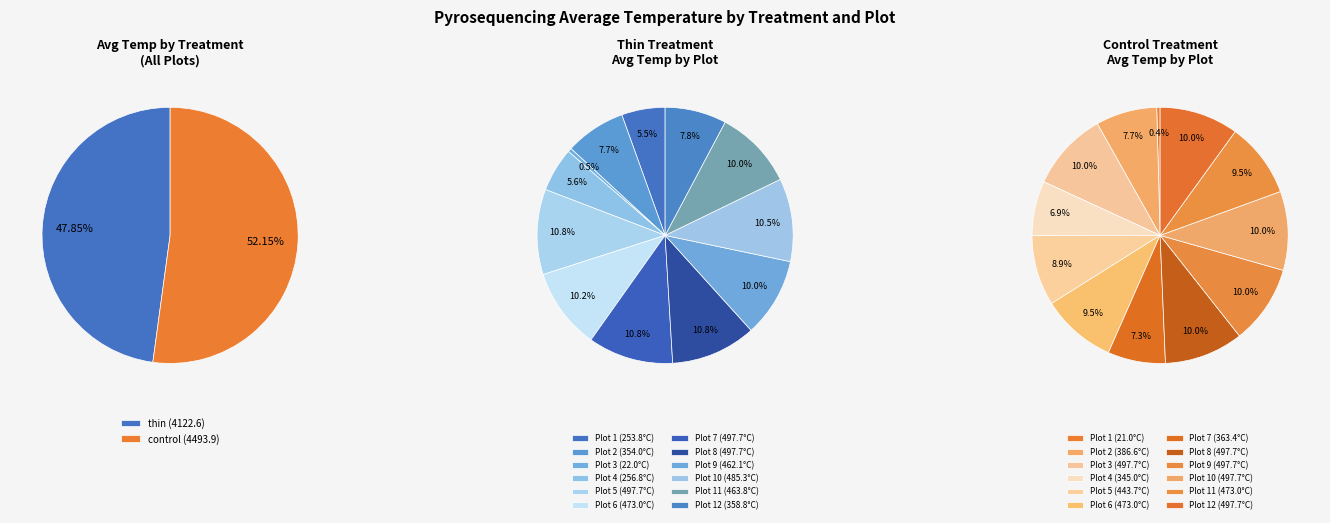

Is there any slice that represents more than half of the pie?

No